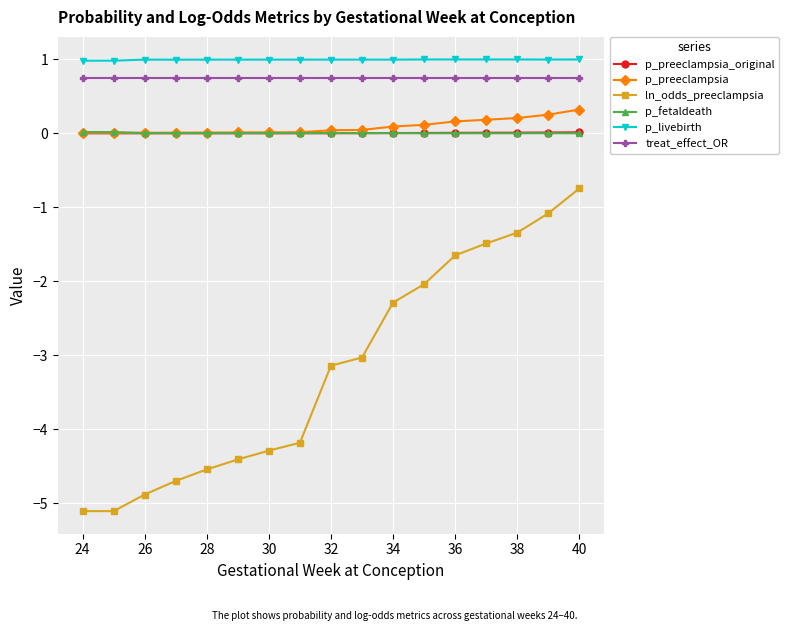

What is the highest value of the treat_effect_OR series?

0.8